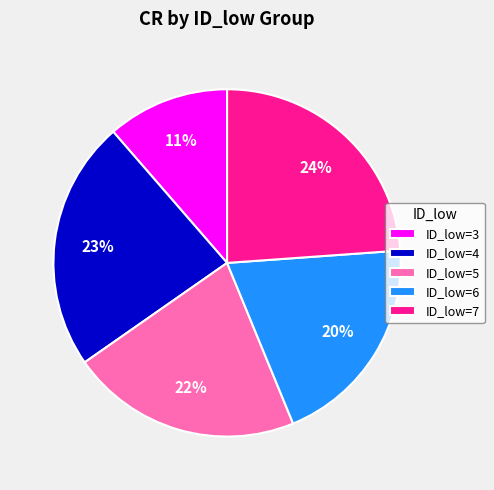

To the nearest percent, what is the average slice percentage?

20%